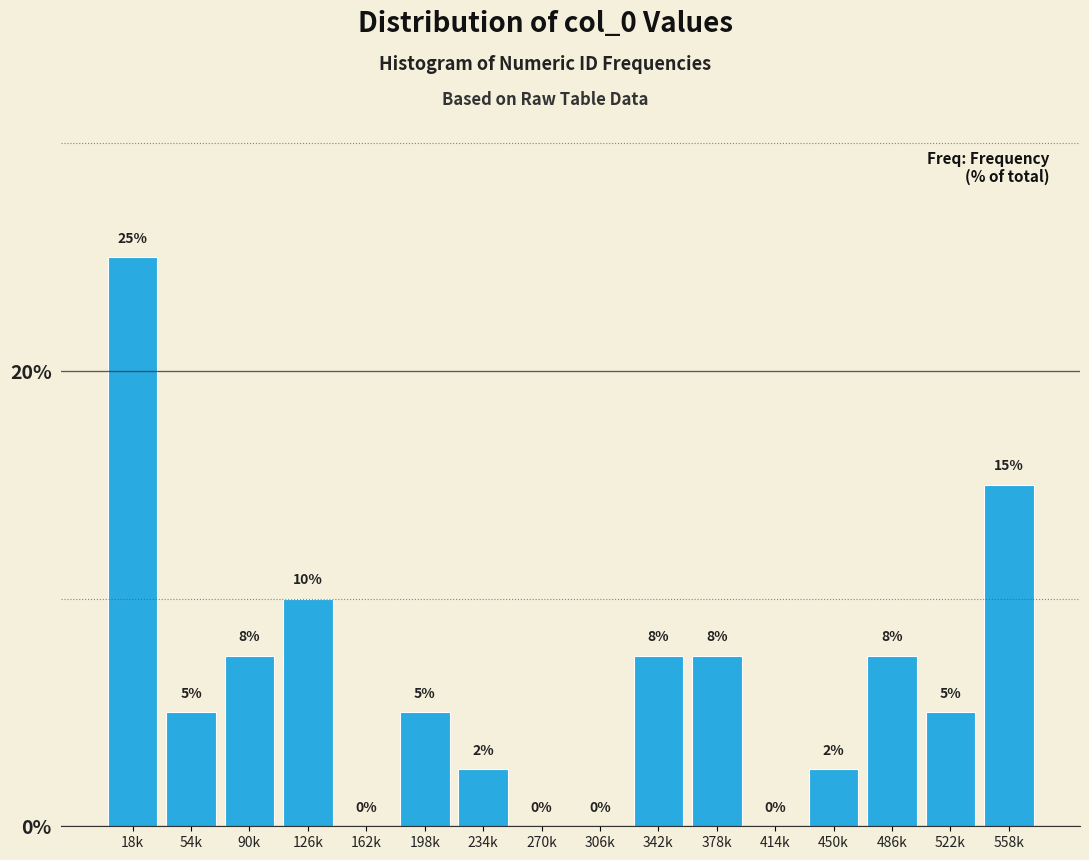

At which label is the value closest to 12?

126k